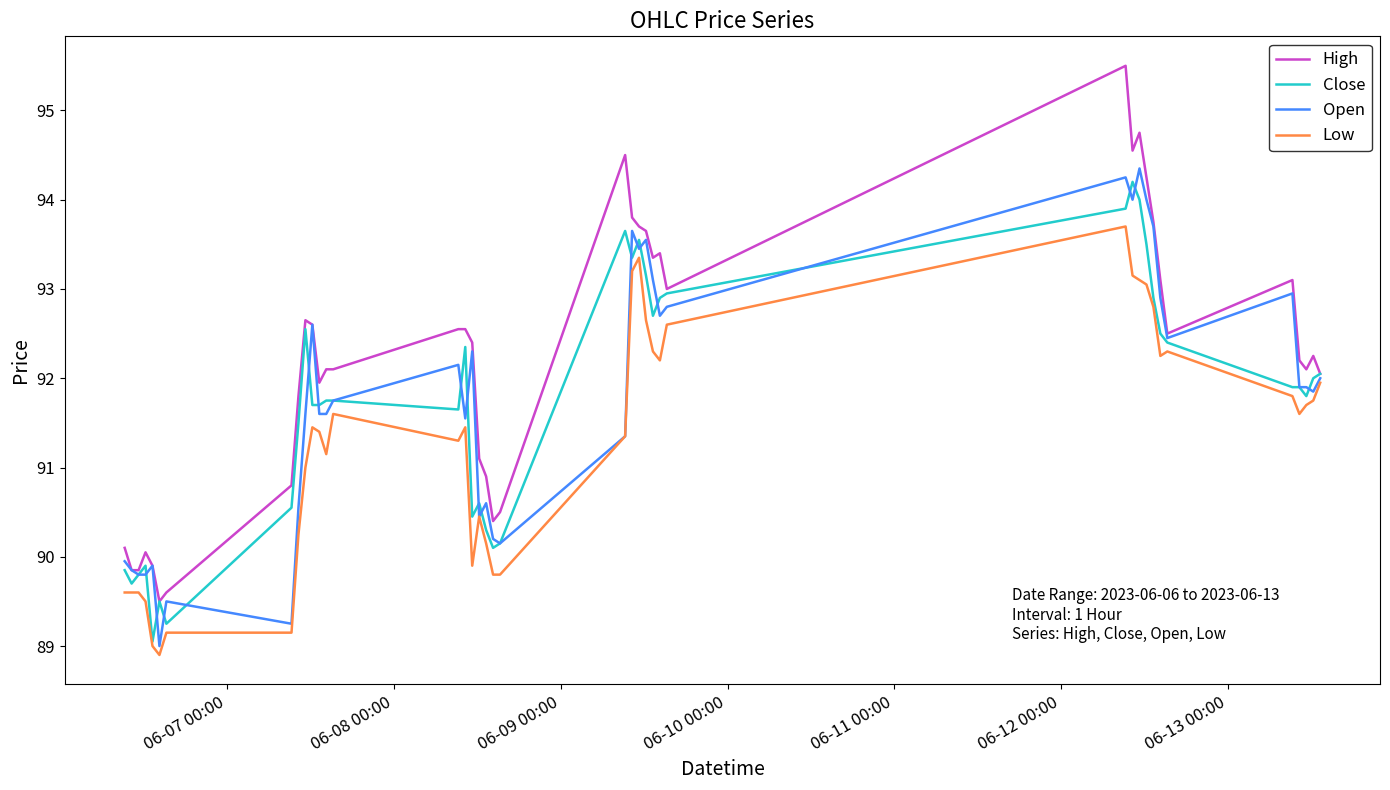

Which series has the largest total across all categories?

High